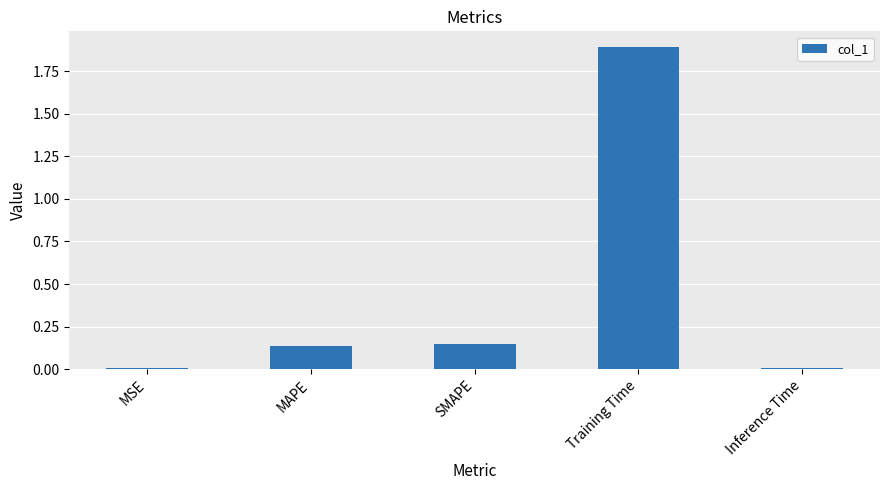

Which has a higher value, Inference Time or SMAPE?

SMAPE